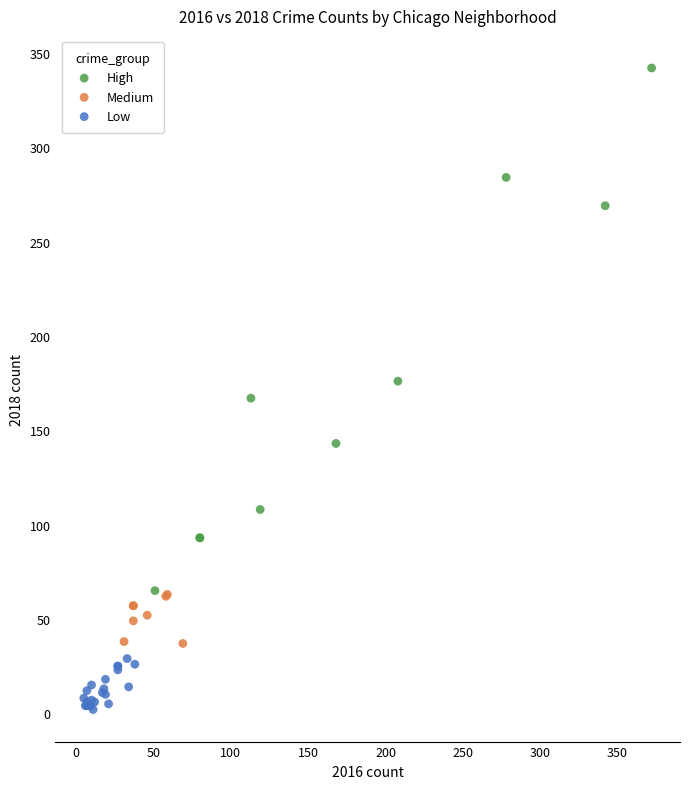

What are all the series names shown in the legend?

High, Medium, Low